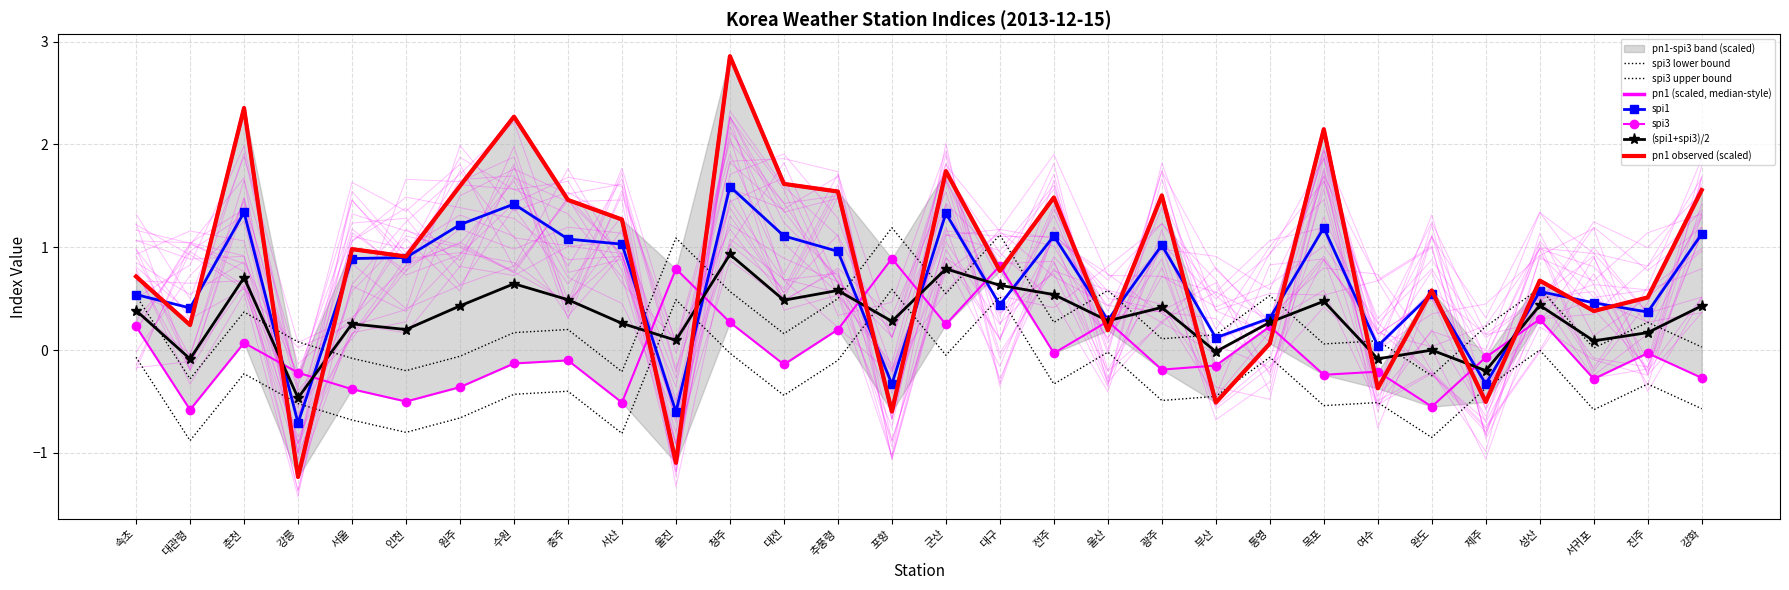

What is the average value of the pn1 series?

0.8